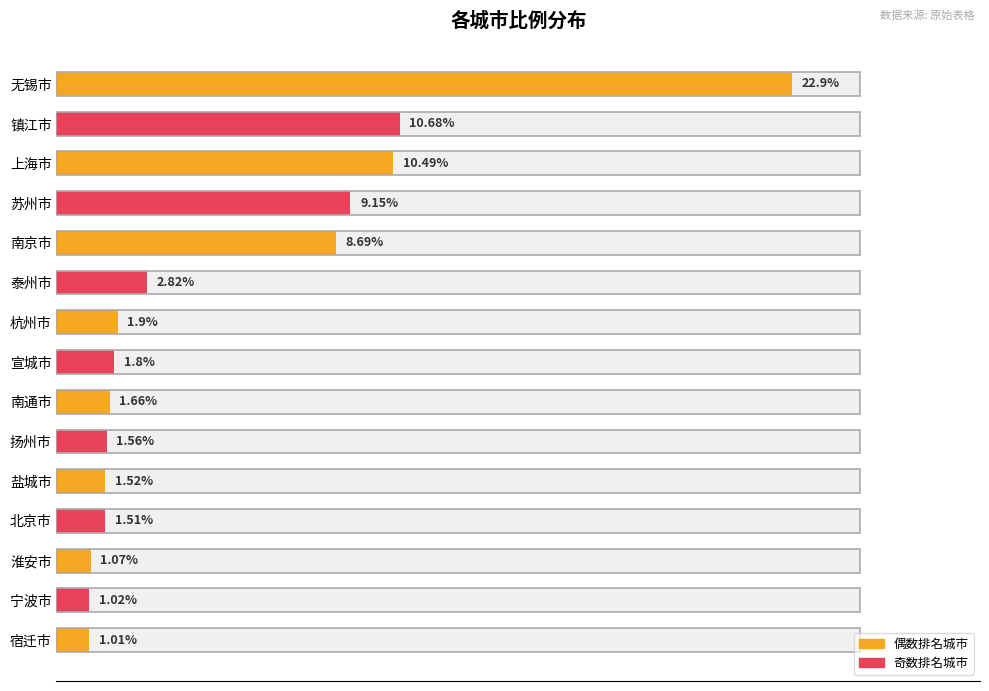

Is it true that the value at 苏州市 is 15.3?

False